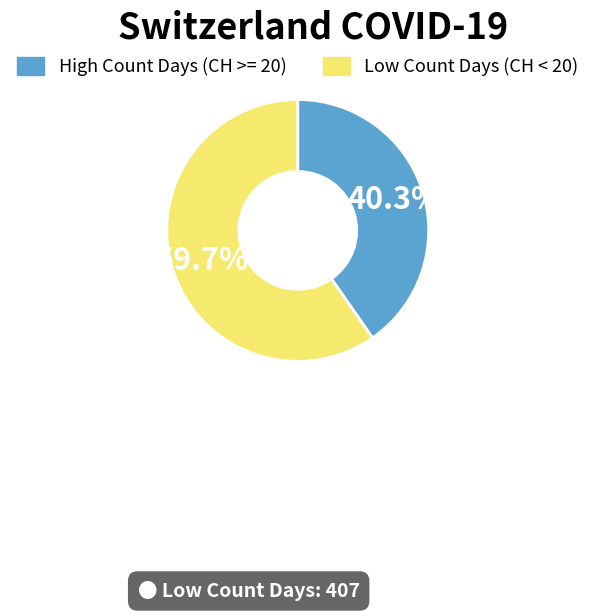

Does any single category account for the majority?

Yes